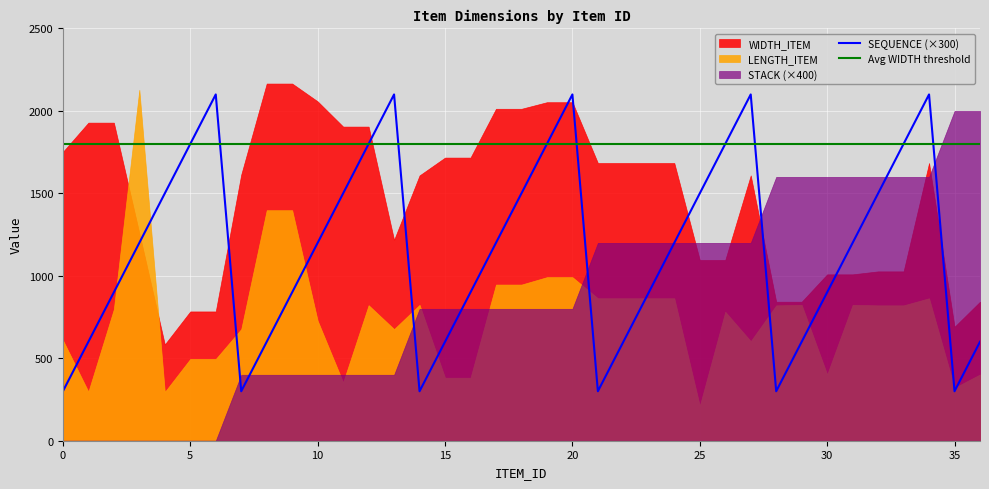

Reading left to right, transcribe all the data shown in this chart.

LENGTH_ITEM: 0=610	1=298	2=798	3=2128	4=296	5=496	6=496	7=677	8=1398	9=1398	10=728	11=354	12=822	13=677	14=824	15=382	16=382	17=947	18=947	19=992	20=992	21=864	22=864	23=864	24=864	25=212	26=782	27=604	28=821	29=824	30=402	31=824	32=821	33=821	34=864	35=321	36=402
WIDTH_ITEM: 0=1752	1=1929	2=1929	3=1259	4=584	5=784	6=784	7=1614	8=2166	9=2166	10=2058	11=1905	12=1905	13=1218	14=1609	15=1717	16=1717	17=2013	18=2013	19=2053	20=2053	21=1684	22=1684	23=1684	24=1684	25=1096	26=1096	27=1609	28=843	29=843	30=1009	31=1009	32=1027	33=1027	34=1684	35=691	36=843
STACK: 0=0	1=0	2=0	3=0	4=0	5=0	6=0	7=1	8=1	9=1	10=1	11=1	12=1	13=1	14=2	15=2	16=2	17=2	18=2	19=2	20=2	21=3	22=3	23=3	24=3	25=3	26=3	27=3	28=4	29=4	30=4	31=4	32=4	33=4	34=4	35=5	36=5
SEQUENCE: 0=1	1=2	2=3	3=4	4=5	5=6	6=7	7=1	8=2	9=3	10=4	11=5	12=6	13=7	14=1	15=2	16=3	17=4	18=5	19=6	20=7	21=1	22=2	23=3	24=4	25=5	26=6	27=7	28=1	29=2	30=3	31=4	32=5	33=6	34=7	35=1	36=2